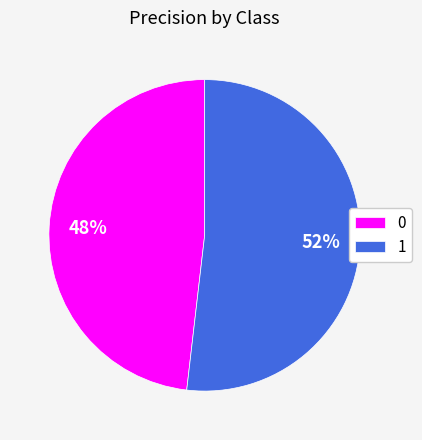

Combined, do 1 and 0 account for over 50%?

Yes